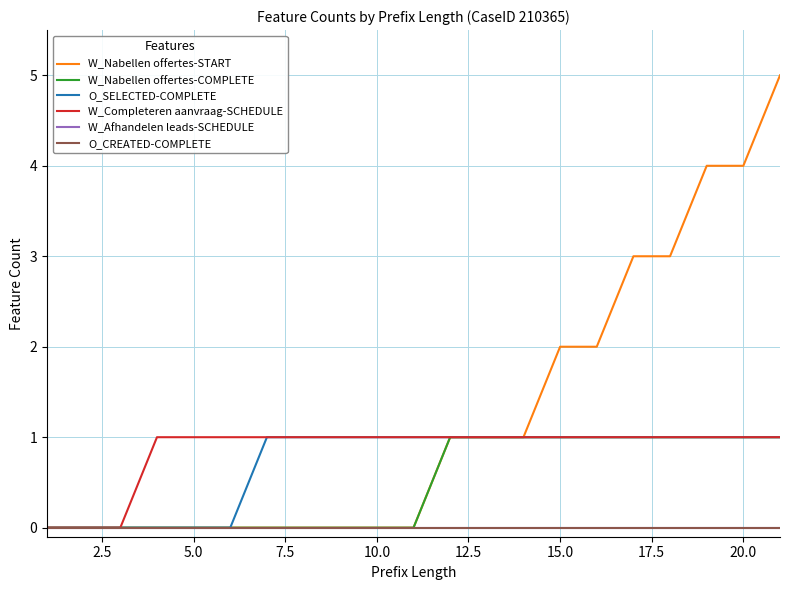

True or false: W_Completeren aanvraag-SCHEDULE and W_Nabellen offertes-START cross at least once.

False